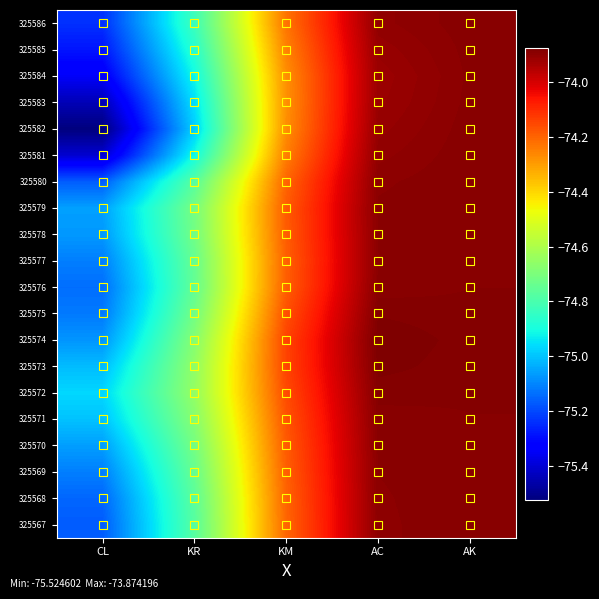

Count the number of categories in the chart.

5